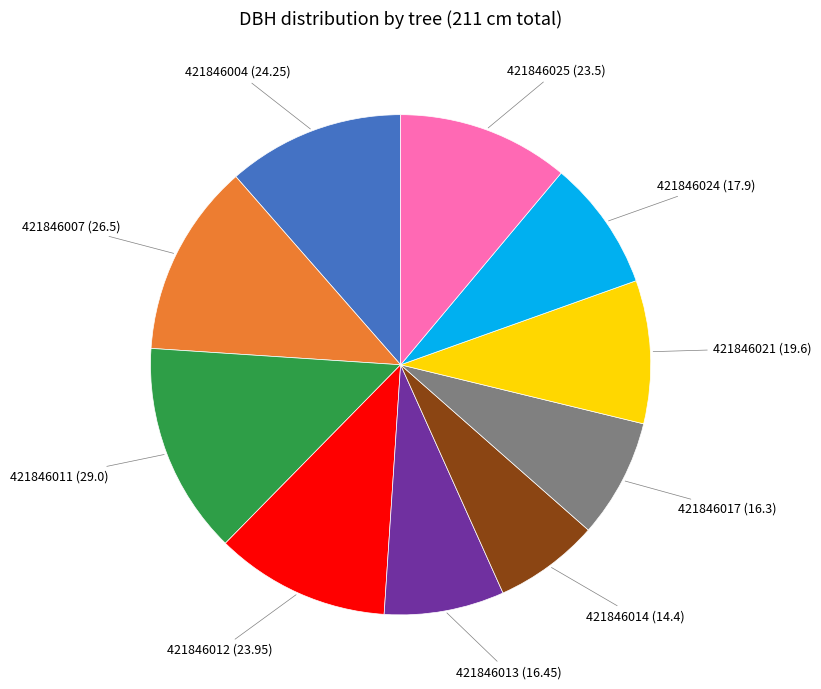

Is there a majority slice in this chart?

No